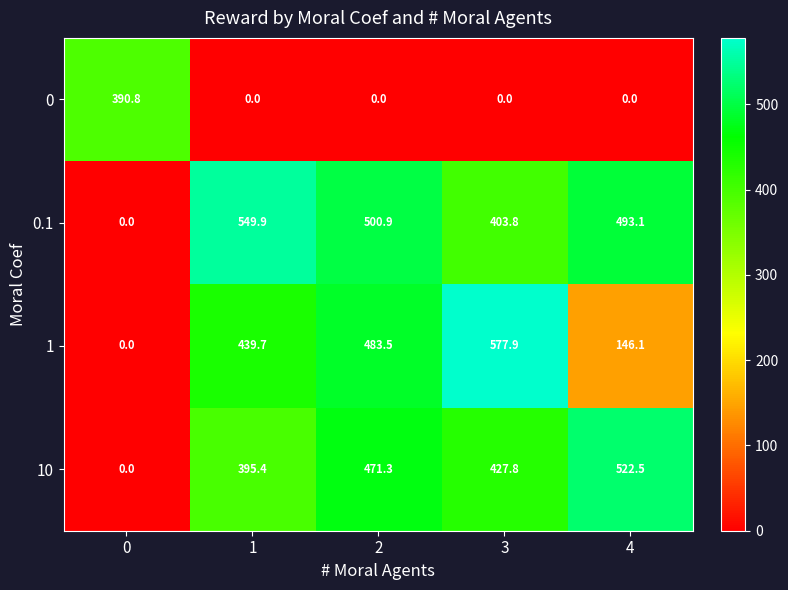

What is the greatest value displayed?

577.9